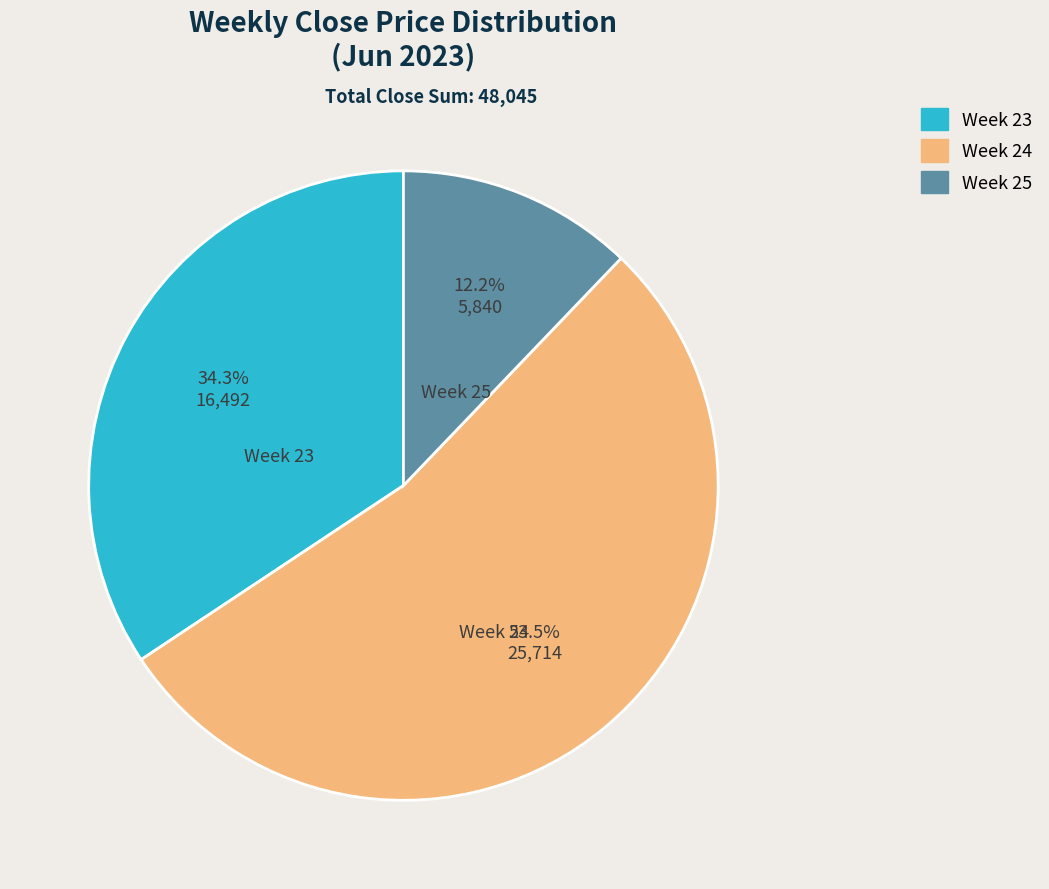

How many segments does this pie chart have?

3